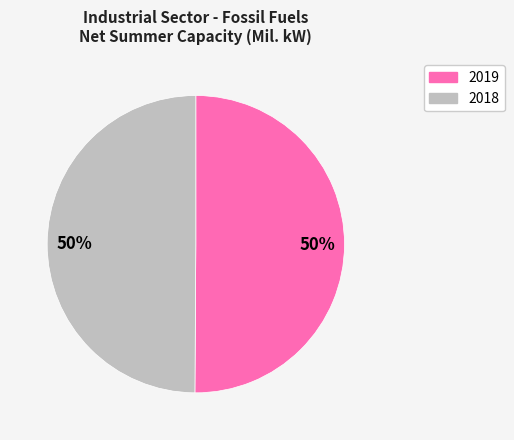

To the nearest percent, what is the average slice percentage?

50%